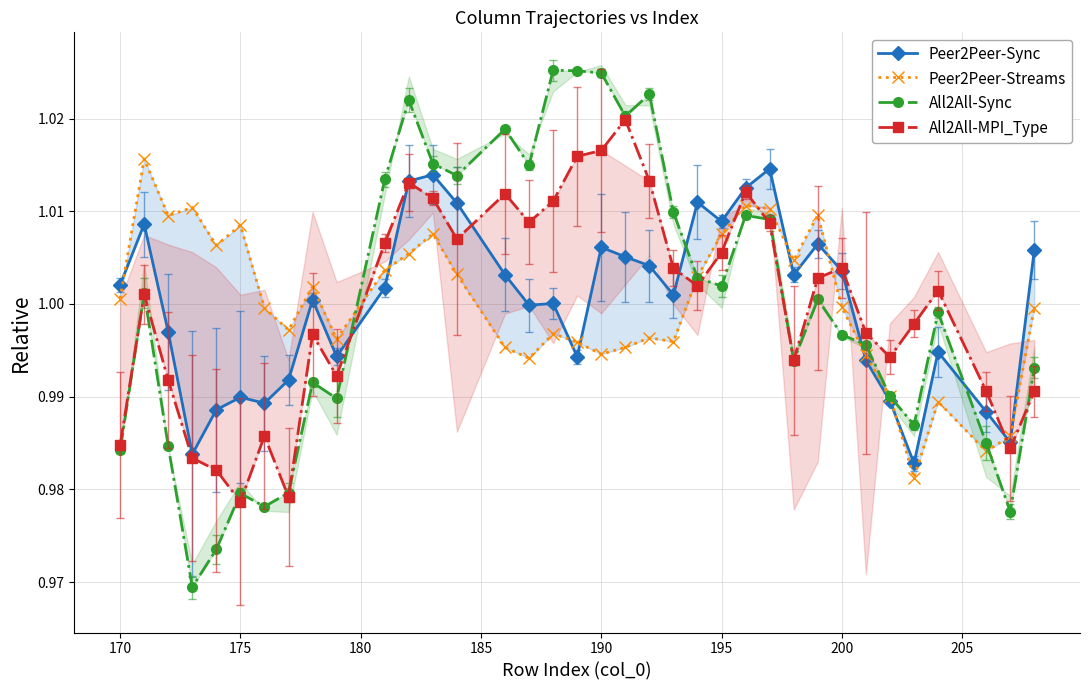

Does the chart have visible grid lines?

Yes